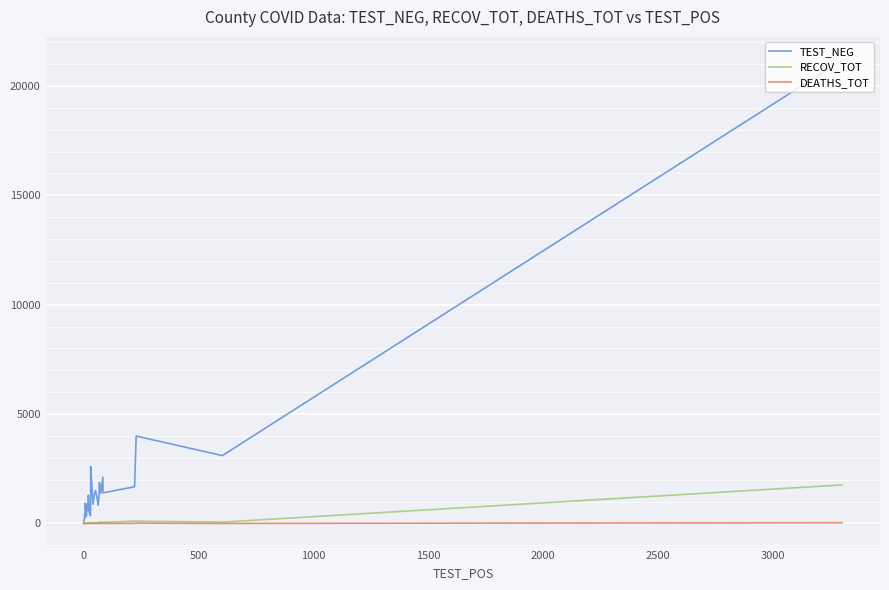

What is the highest value of the TEST_NEG series?

21181